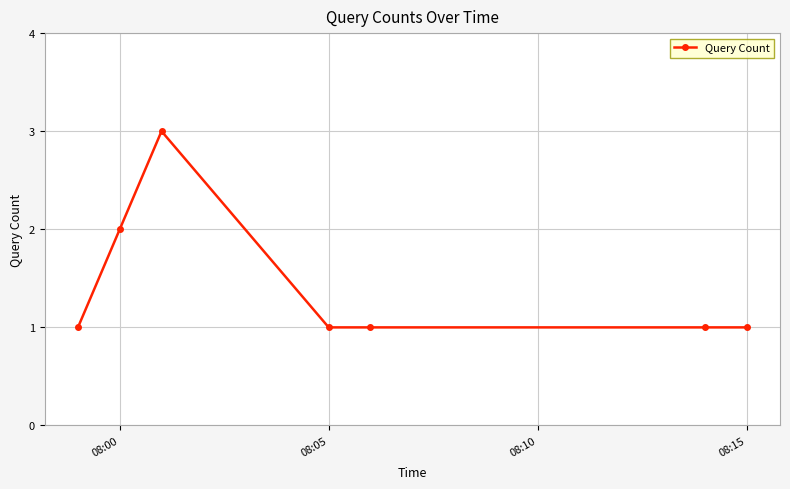

Reading left to right, extract all data points from this chart.

1	2	3	1	1	1	1